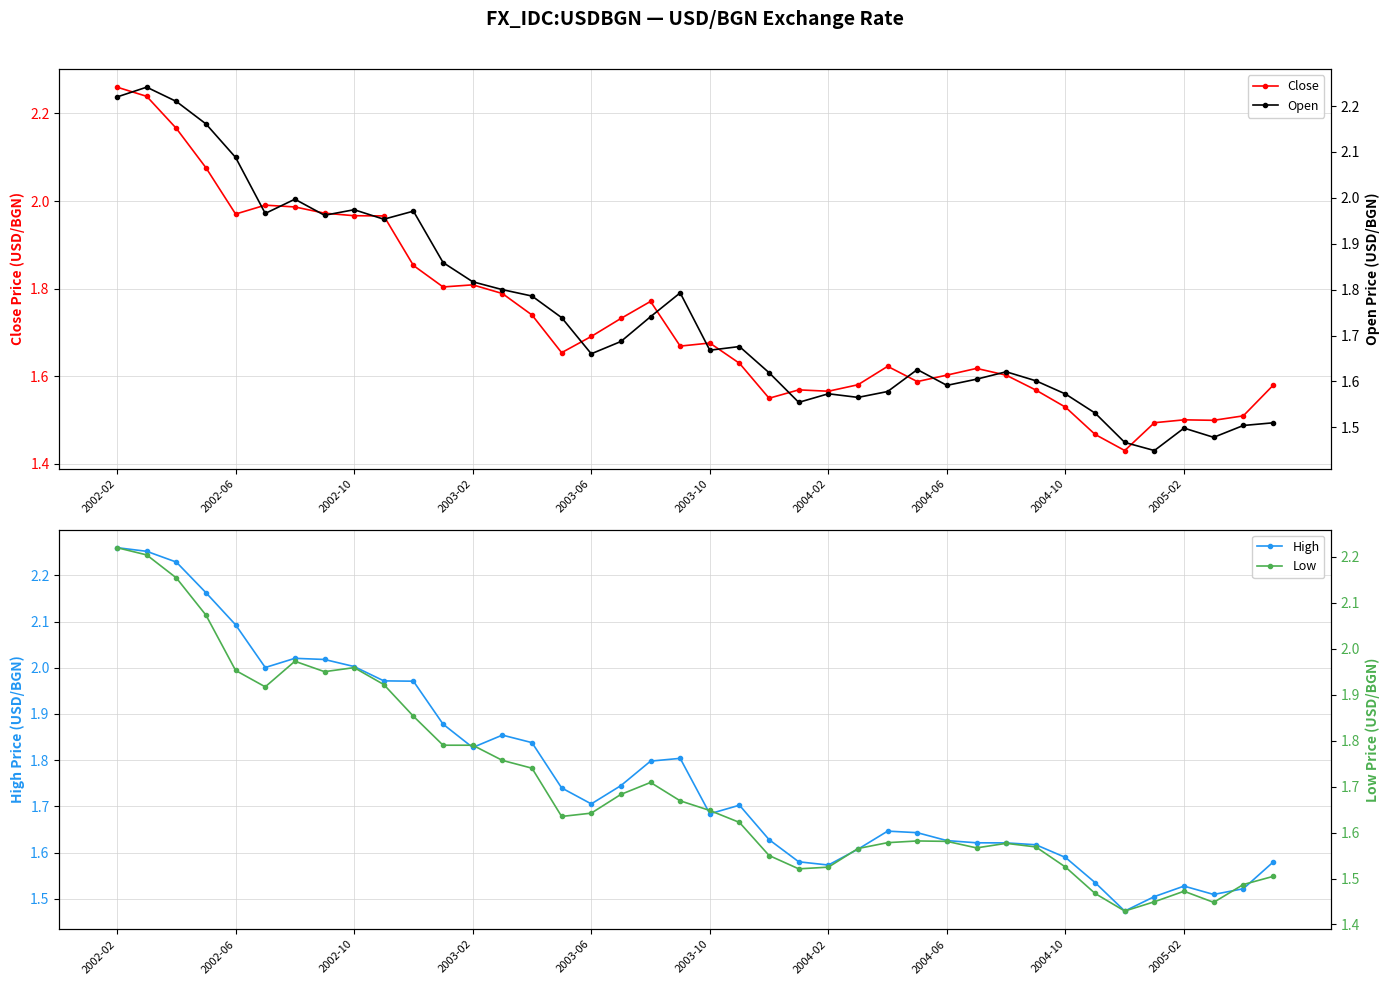

The value of Close at 2003-02 is 0.7. True or false?

False